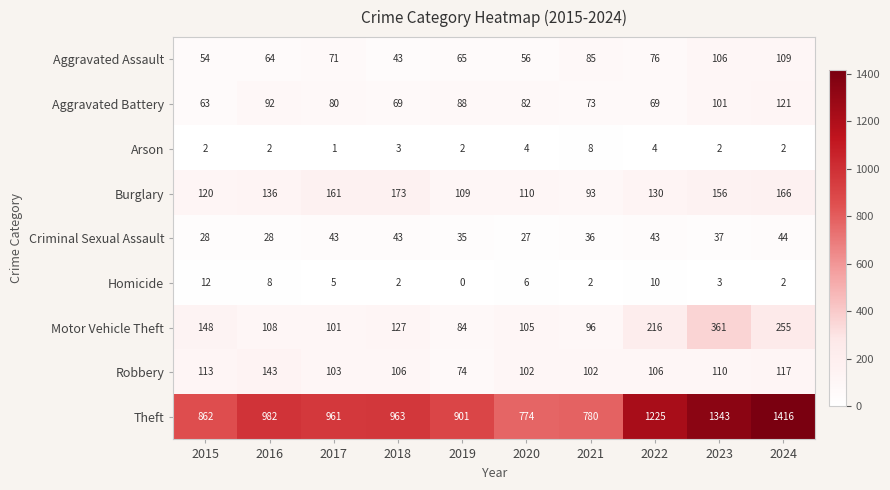

The Arson series shows 2 at 2023. True or false?

True